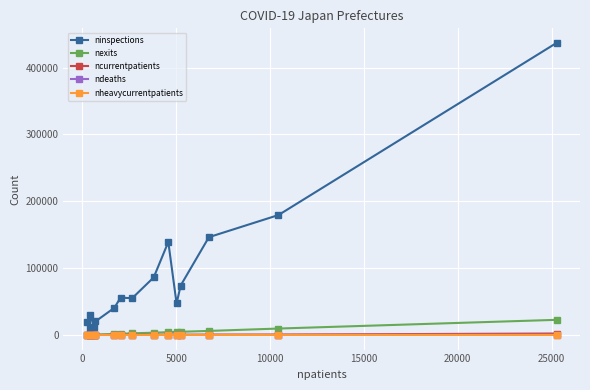

How many series are shown in this chart?

5